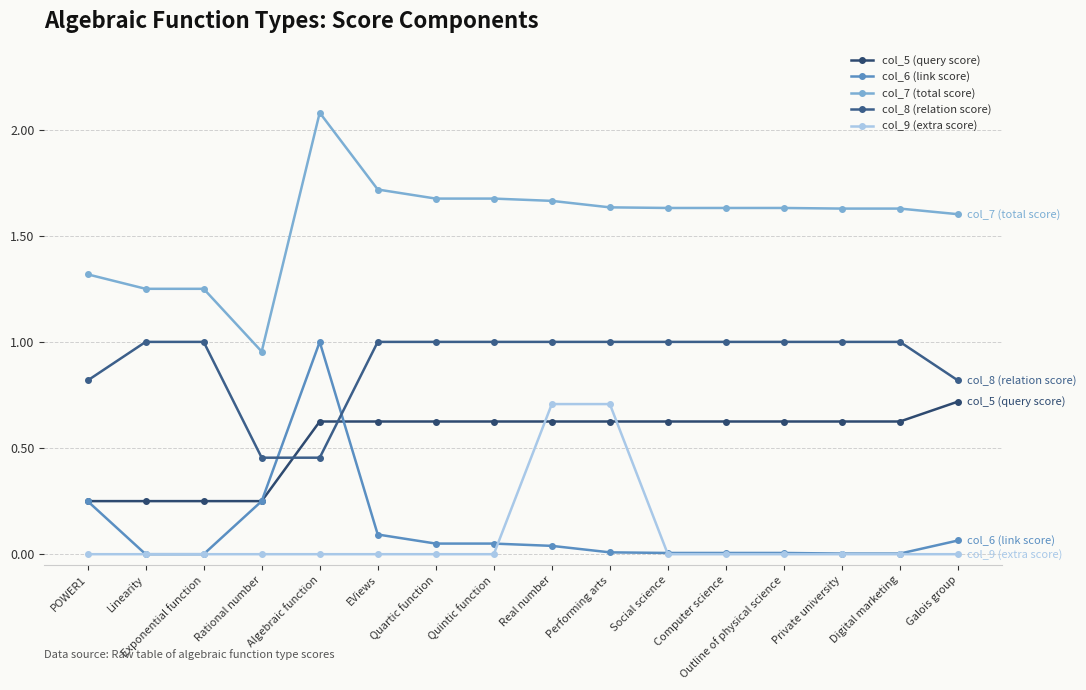

What is the difference between the maximum and second lowest values in the col_9 (extra score) series?

0.7